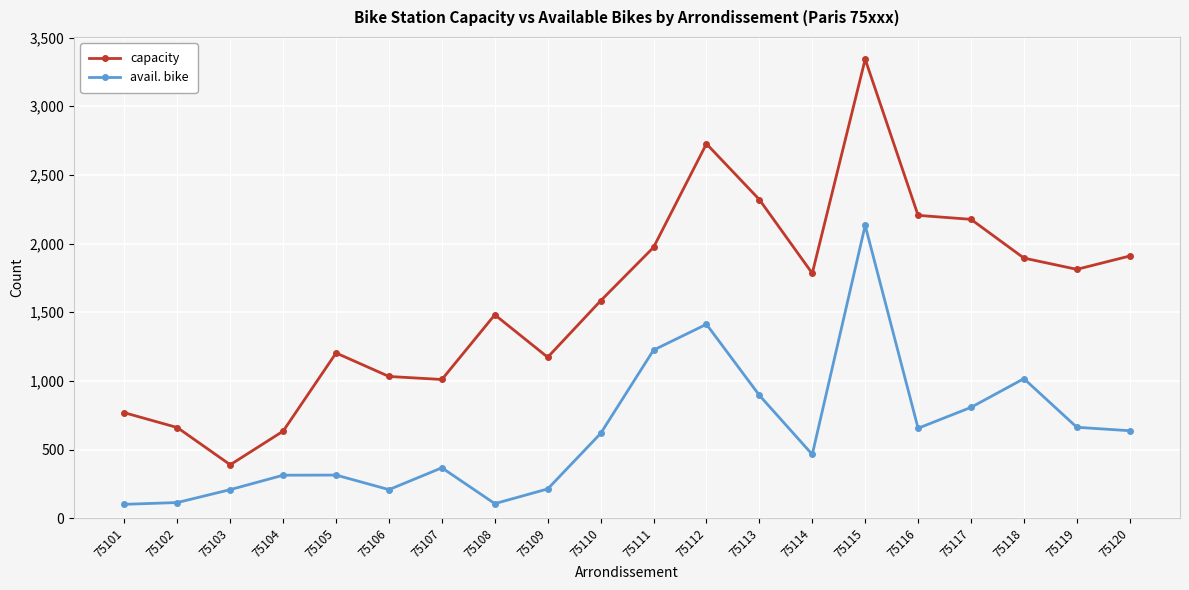

Does the chart display data point markers on the line(s)?

Yes